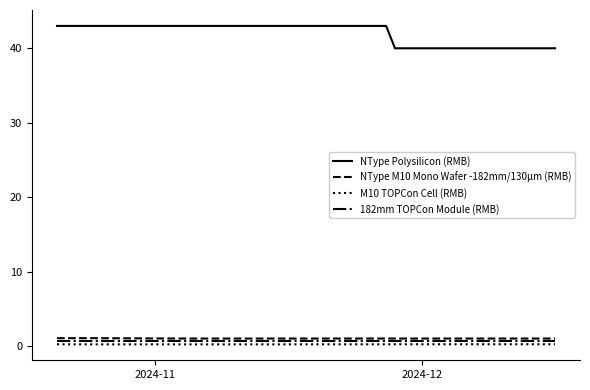

What is the highest value of the NType M10 Mono Wafer -182mm/130μm (RMB) series?

1.1